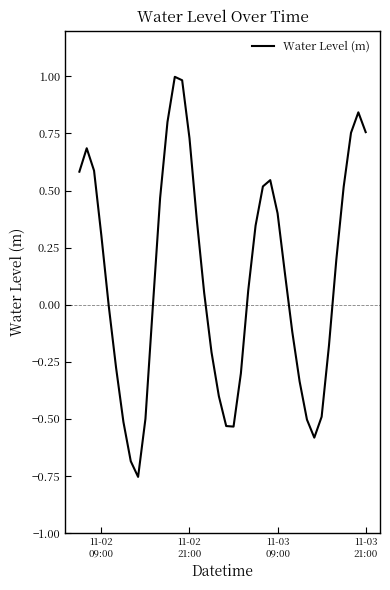

What is the maximum value shown in the chart?

1.0